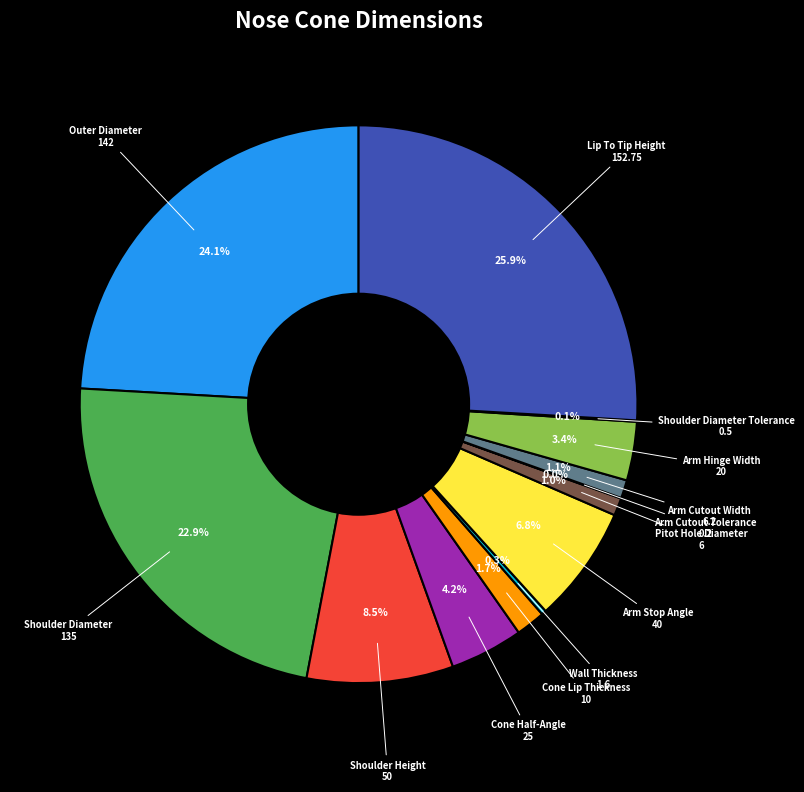

Which category has the smallest portion of the pie?

Arm Cutout Tolerance